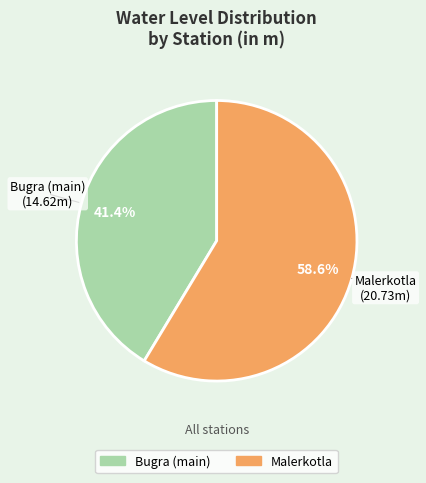

How much of the chart is everything except Bugra (main)?

58.6%